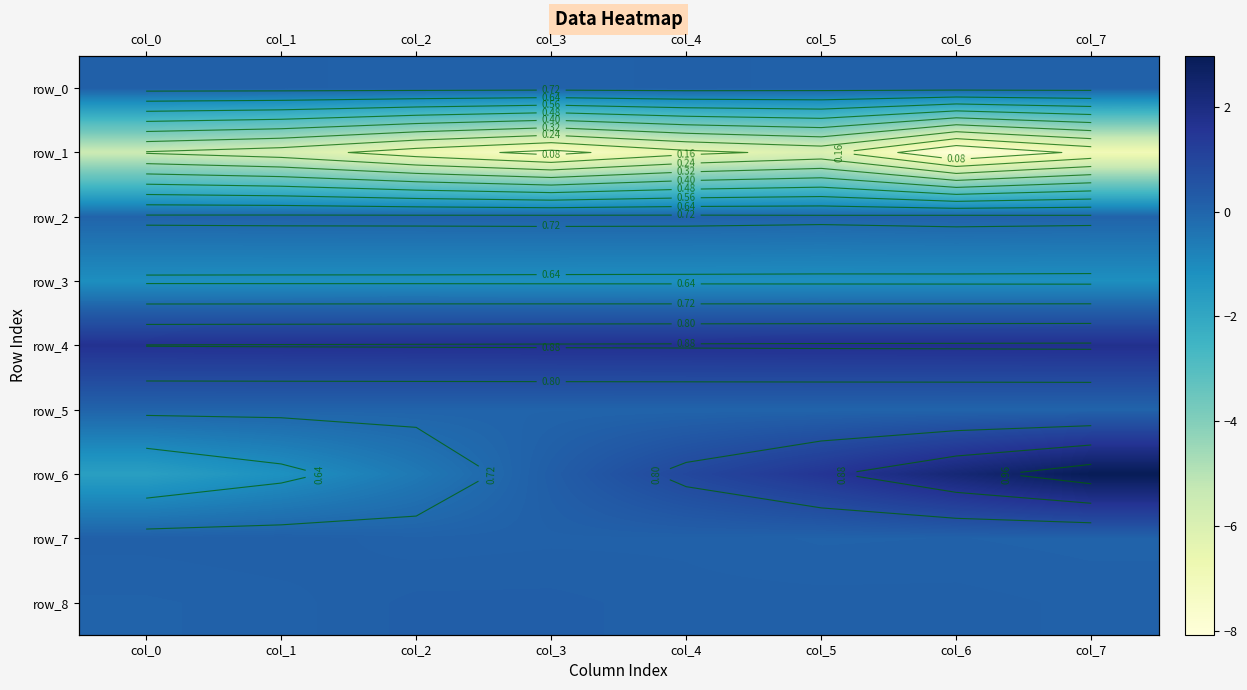

Where is row_2 nearest to the value 0?

col_5